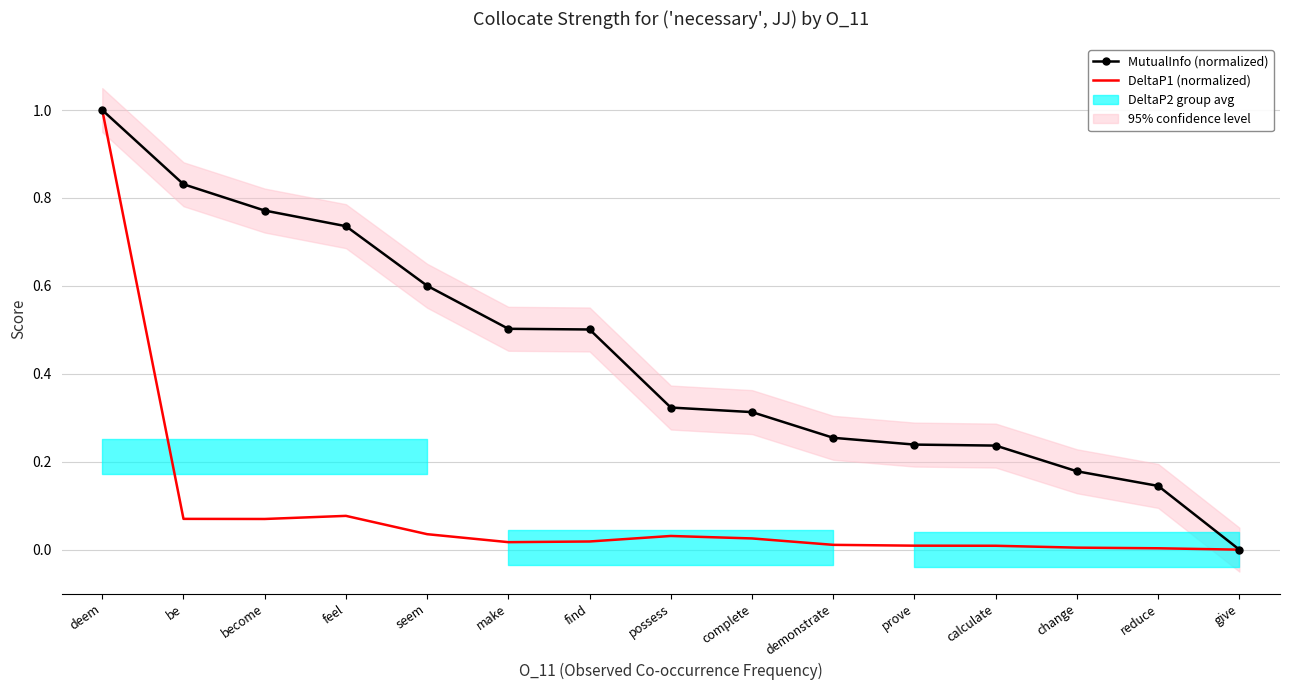

List the labels in order of MutualInfo (normalized) value, largest first.

deem, be, become, feel, seem, make, find, possess, complete, demonstrate, prove, calculate, change, reduce, give